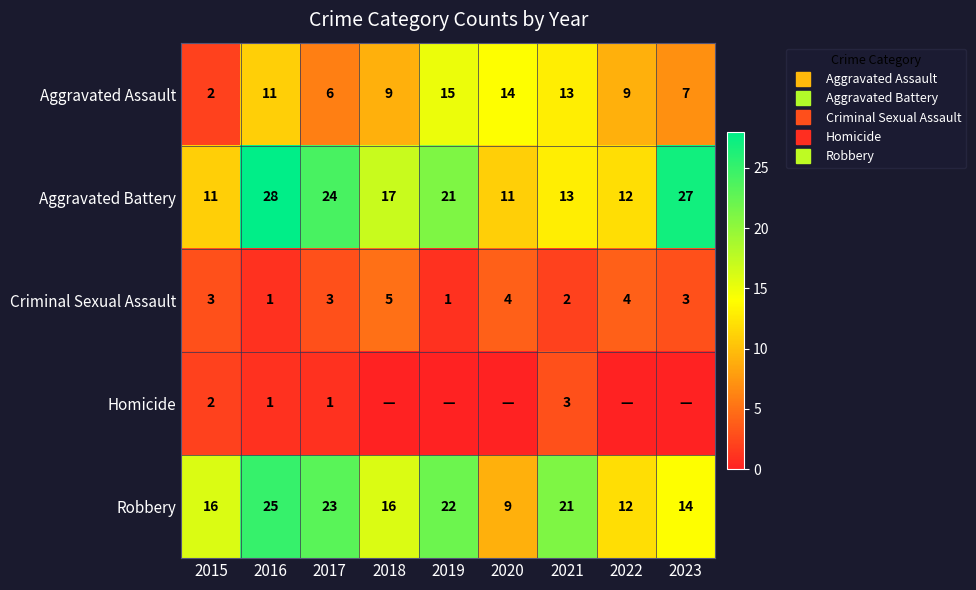

The Aggravated Assault series shows 2 at 2015. True or false?

True